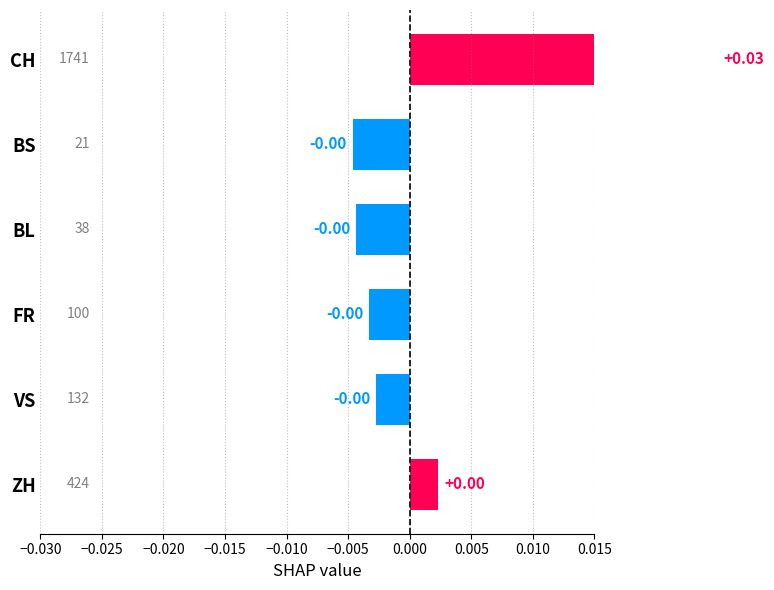

How many categories are shown in the chart?

6